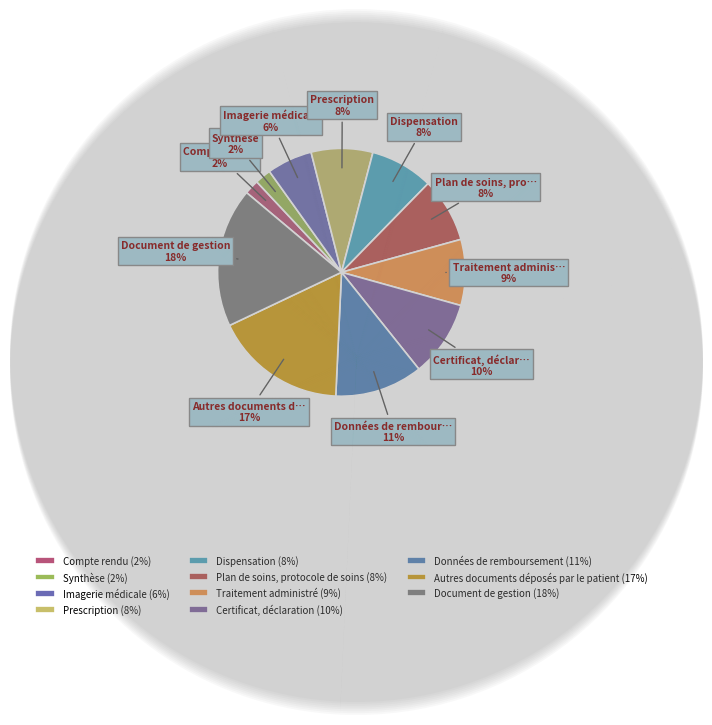

Does any single category account for the majority?

No